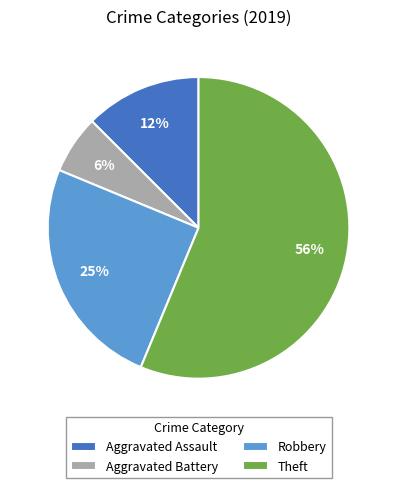

Rank the categories by value from highest to lowest.

Theft, Robbery, Aggravated Assault, Aggravated Battery